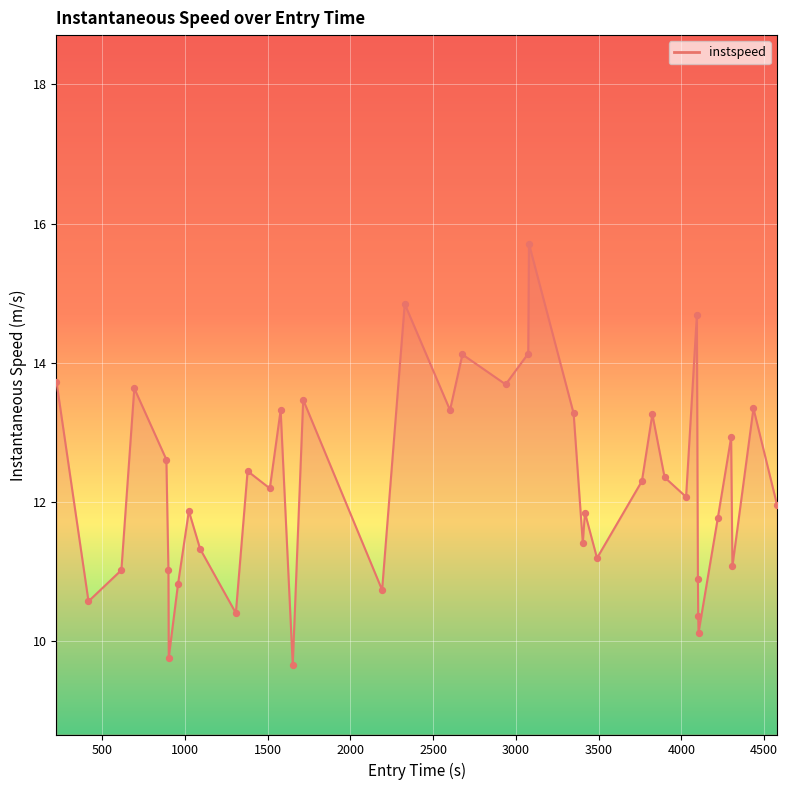

What is the greatest value displayed?

15.7